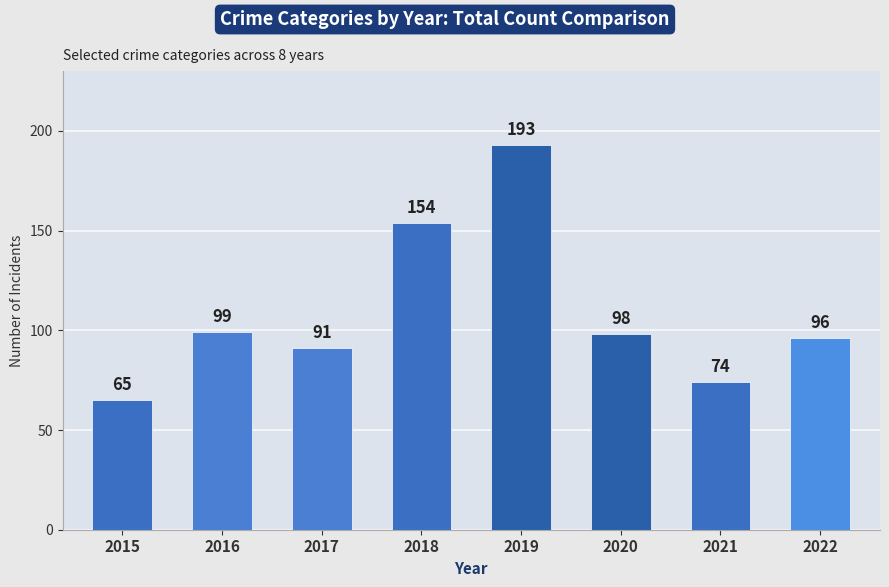

True or false: the data shows 91 at 2017.

True